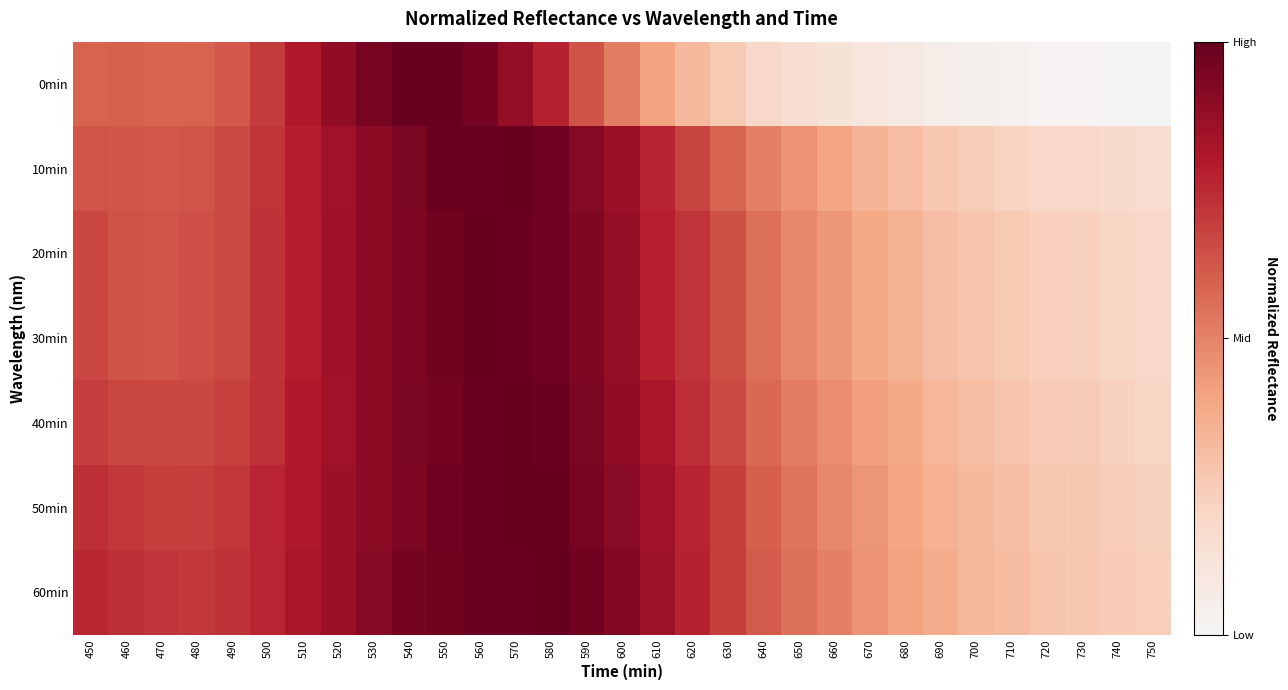

Reading right to left, transcribe all the data shown in this chart.

0min: 750=0.2	740=0.2	730=0.2	720=0.2	710=0.2	700=0.3	690=0.3	680=0.3	670=0.3	660=0.3	650=0.3	640=0.4	630=0.4	620=0.5	610=0.5	600=0.6	590=0.7	580=0.8	570=0.9	560=1.0	550=1.0	540=1.0	530=1.0	520=0.9	510=0.8	500=0.8	490=0.7	480=0.7	470=0.7	460=0.7	450=0.7
10min: 750=0.3	740=0.4	730=0.4	720=0.4	710=0.4	700=0.4	690=0.4	680=0.5	670=0.5	660=0.5	650=0.6	640=0.6	630=0.7	620=0.7	610=0.8	600=0.9	590=0.9	580=1.0	570=1.0	560=1.0	550=1.0	540=1.0	530=0.9	520=0.9	510=0.8	500=0.8	490=0.7	480=0.7	470=0.7	460=0.7	450=0.7
20min: 750=0.4	740=0.4	730=0.4	720=0.4	710=0.4	700=0.4	690=0.5	680=0.5	670=0.5	660=0.6	650=0.6	640=0.7	630=0.7	620=0.8	610=0.8	600=0.9	590=1.0	580=1.0	570=1.0	560=1.0	550=1.0	540=1.0	530=0.9	520=0.9	510=0.8	500=0.8	490=0.7	480=0.7	470=0.7	460=0.7	450=0.7
30min: 750=0.4	740=0.4	730=0.4	720=0.4	710=0.4	700=0.4	690=0.5	680=0.5	670=0.5	660=0.6	650=0.6	640=0.7	630=0.7	620=0.8	610=0.8	600=0.9	590=1.0	580=1.0	570=1.0	560=1.0	550=1.0	540=1.0	530=0.9	520=0.9	510=0.8	500=0.8	490=0.7	480=0.7	470=0.7	460=0.7	450=0.7
40min: 750=0.4	740=0.4	730=0.4	720=0.4	710=0.4	700=0.5	690=0.5	680=0.5	670=0.5	660=0.6	650=0.6	640=0.7	630=0.7	620=0.8	610=0.9	600=0.9	590=1.0	580=1.0	570=1.0	560=1.0	550=1.0	540=1.0	530=0.9	520=0.9	510=0.8	500=0.8	490=0.8	480=0.7	470=0.7	460=0.7	450=0.8
50min: 750=0.4	740=0.4	730=0.4	720=0.4	710=0.5	700=0.5	690=0.5	680=0.5	670=0.6	660=0.6	650=0.6	640=0.7	630=0.8	620=0.8	610=0.9	600=0.9	590=1.0	580=1.0	570=1.0	560=1.0	550=1.0	540=1.0	530=0.9	520=0.9	510=0.8	500=0.8	490=0.8	480=0.8	470=0.8	460=0.8	450=0.8
60min: 750=0.4	740=0.4	730=0.4	720=0.4	710=0.5	700=0.5	690=0.5	680=0.5	670=0.6	660=0.6	650=0.6	640=0.7	630=0.8	620=0.8	610=0.9	600=0.9	590=1.0	580=1.0	570=1.0	560=1.0	550=1.0	540=1.0	530=0.9	520=0.9	510=0.9	500=0.8	490=0.8	480=0.8	470=0.8	460=0.8	450=0.8